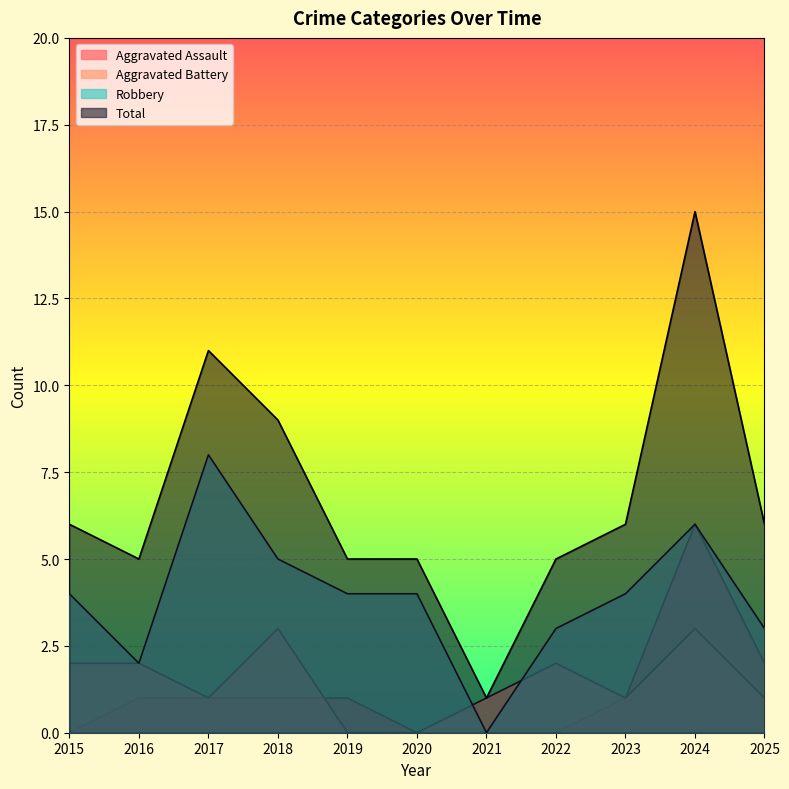

At 2017, list the series in order from smallest to largest.

Aggravated Assault, Aggravated Battery, Robbery, Total